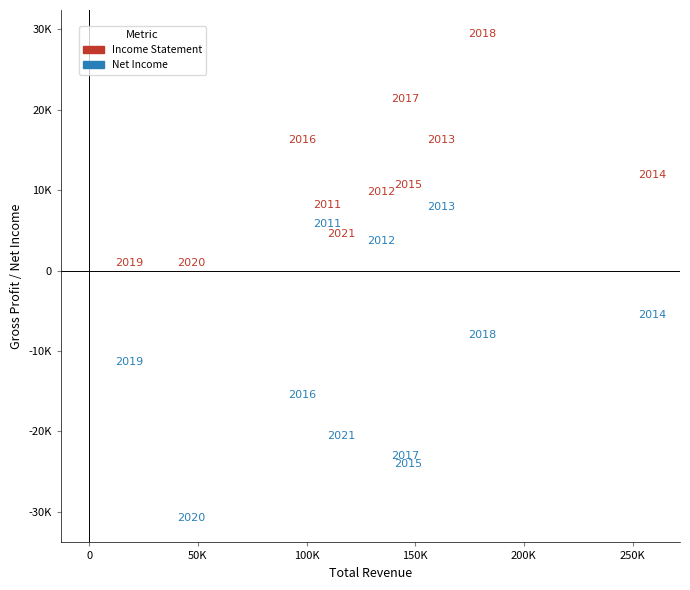

What are all the series names shown in the legend?

Income Statement, Net Income